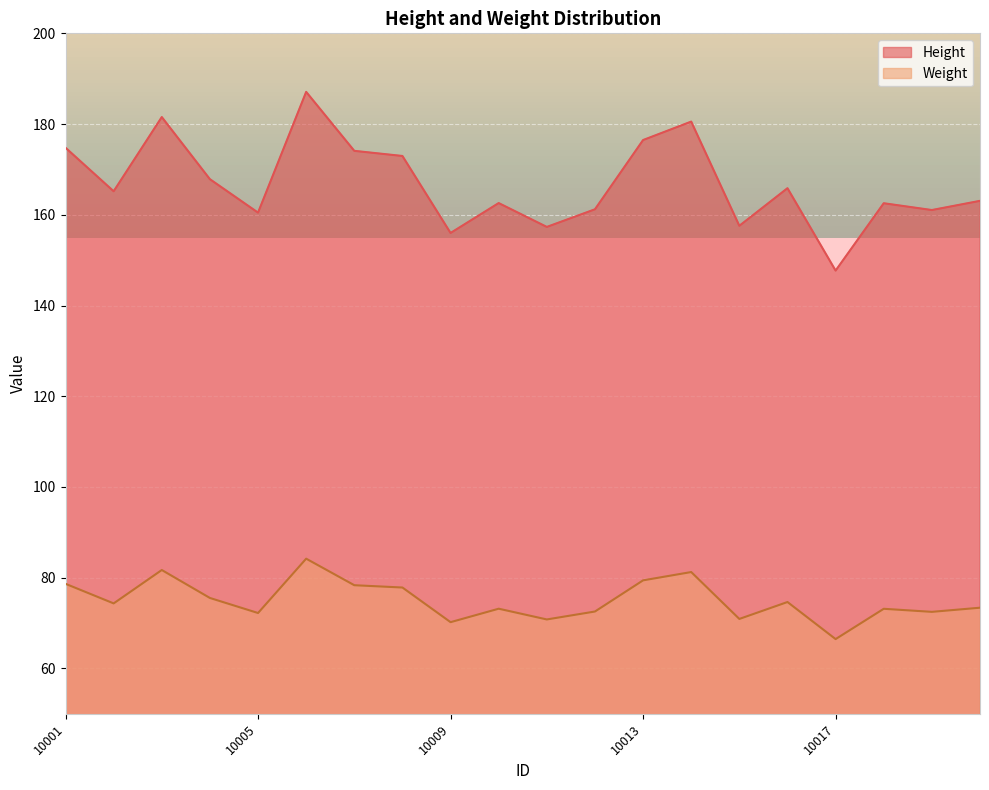

How many categories are shown in the chart?

20